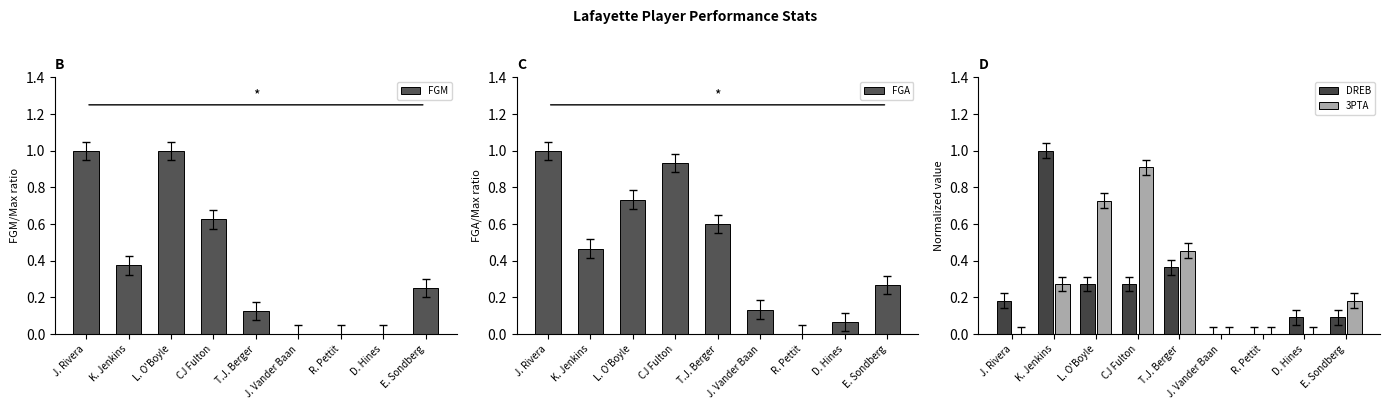

Which category has the lowest value in the FGA series?

R. Pettit